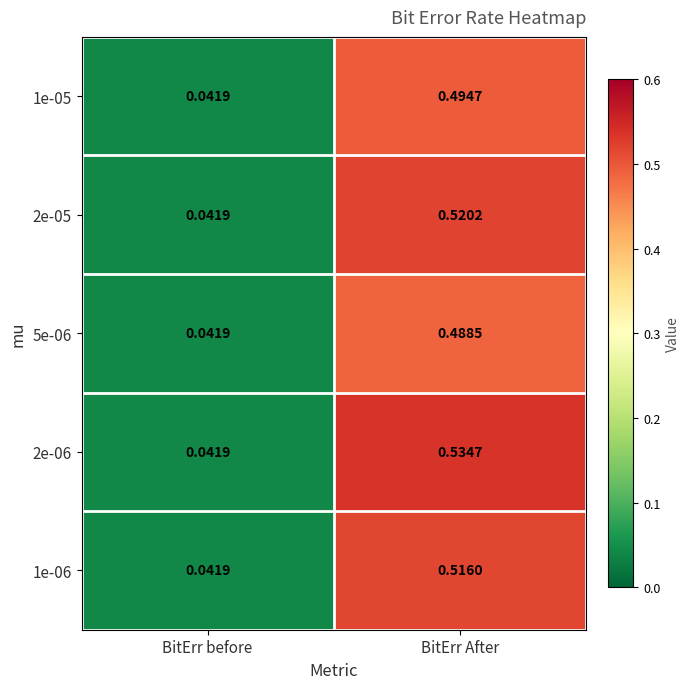

Where is 5e-06 nearest to the value 0?

BitErr before